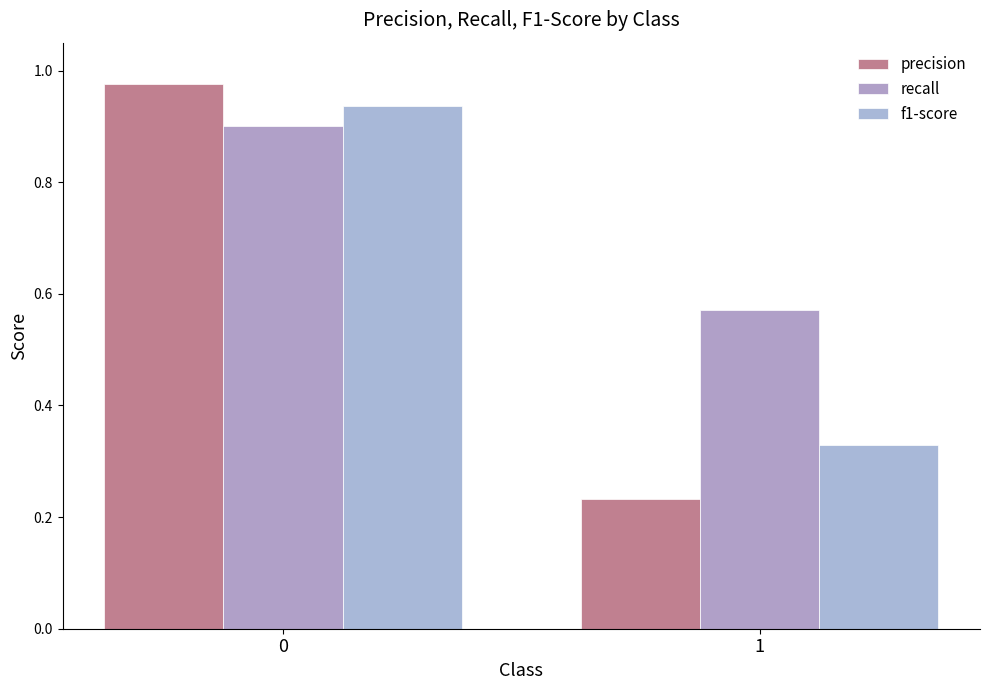

Does the chart contain any negative values?

No